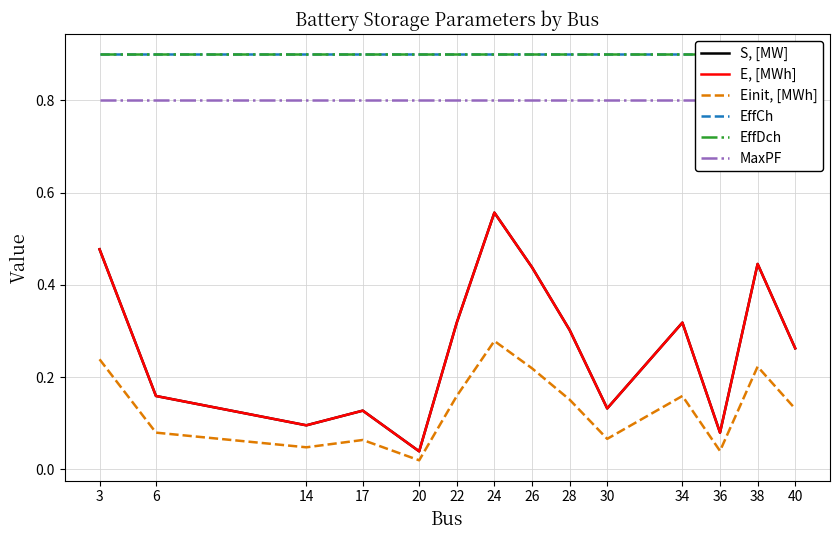

What is the value of the MaxPF point at the 7th from the left?

0.8